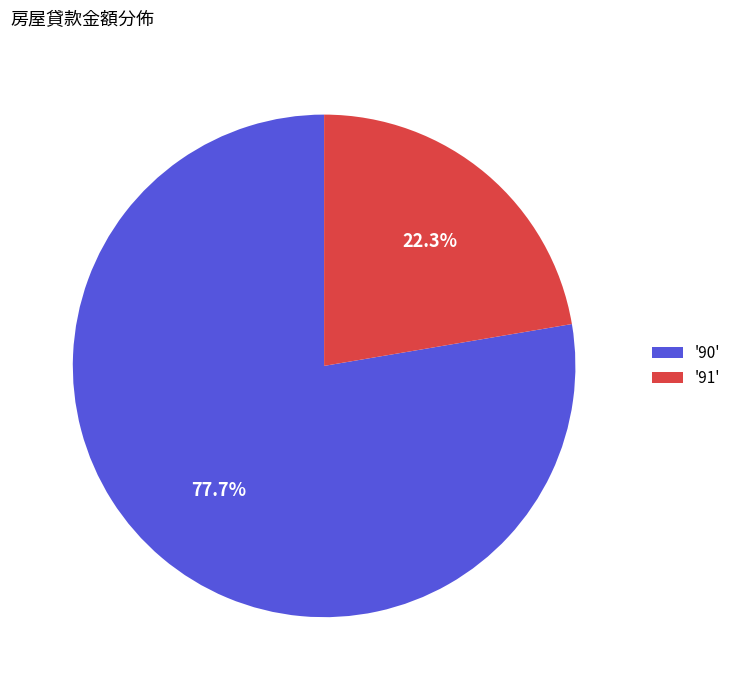

Rank the categories by value from lowest to highest.

'91', '90'